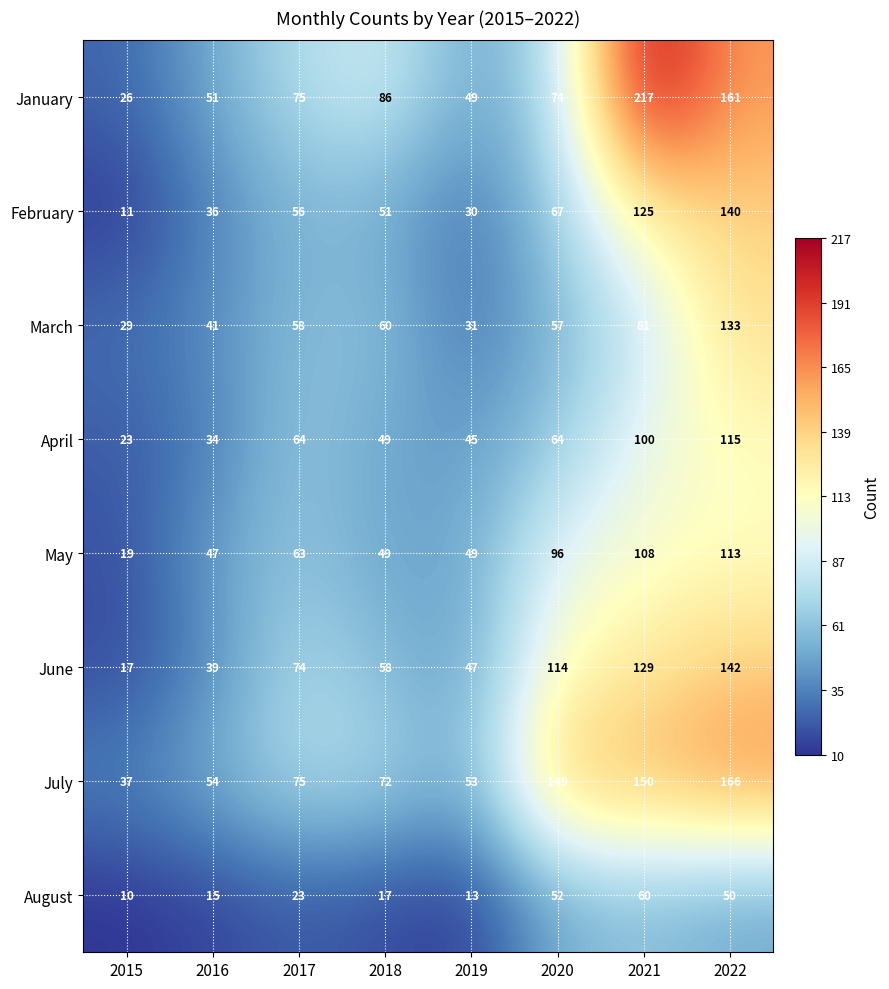

Is the value of June at 2015 greater than the value of August at 2016?

Yes